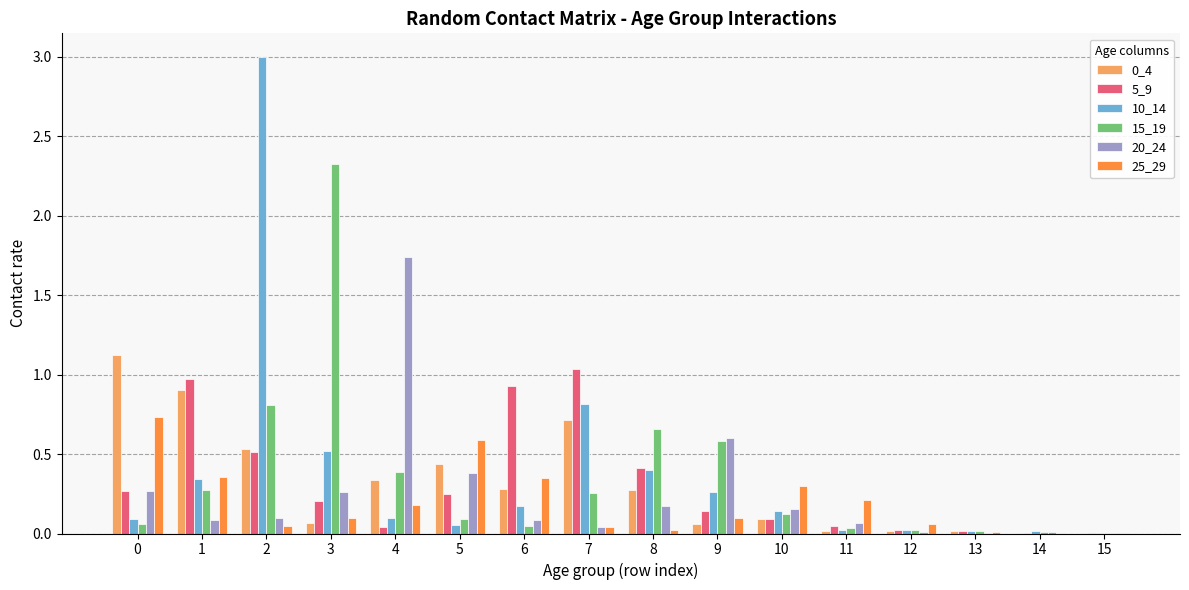

Is the value of 5_9 at 2 greater than the value of 15_19 at 11?

Yes